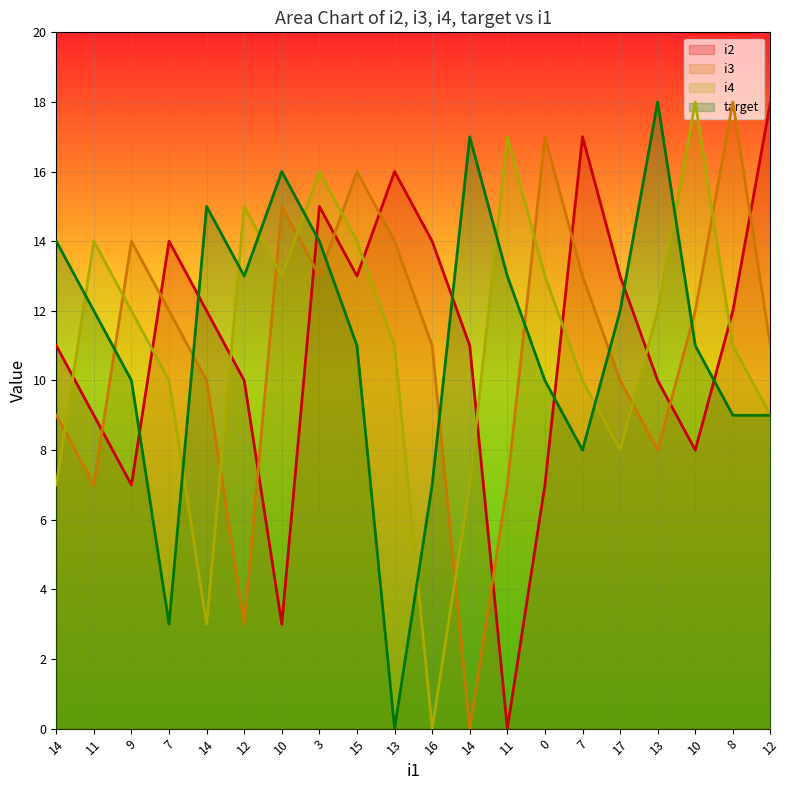

Reading right to left, list all the values displayed in this chart.

i2: 12=18	8=12	10=8	13=10	17=13	7=17	0=7	11=0	14=11	16=14	13=16	15=13	3=15	10=3	12=10	14=12	7=14	9=7	11=9	14=11
i3: 12=11	8=18	10=12	13=8	17=10	7=13	0=17	11=7	14=0	16=11	13=14	15=16	3=13	10=15	12=3	14=10	7=12	9=14	11=7	14=9
i4: 12=9	8=11	10=18	13=12	17=8	7=10	0=13	11=17	14=7	16=0	13=11	15=14	3=16	10=13	12=15	14=3	7=10	9=12	11=14	14=7
target: 12=9	8=9	10=11	13=18	17=12	7=8	0=10	11=13	14=17	16=7	13=0	15=11	3=14	10=16	12=13	14=15	7=3	9=10	11=12	14=14